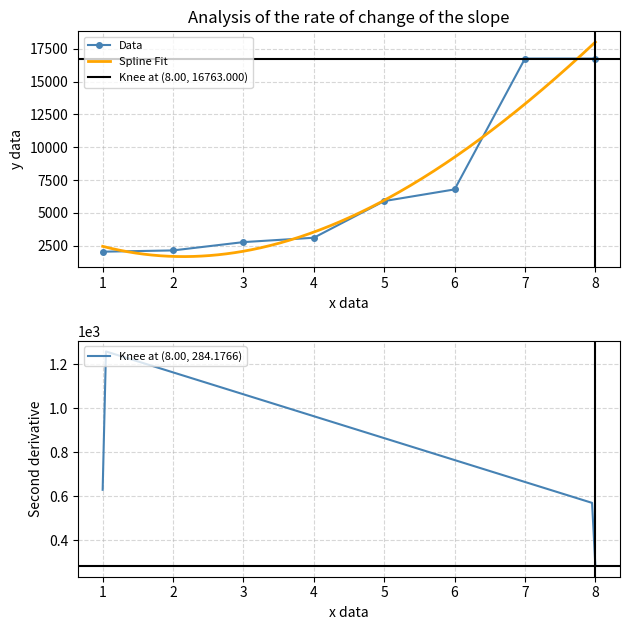

What is the greatest value displayed?

16763